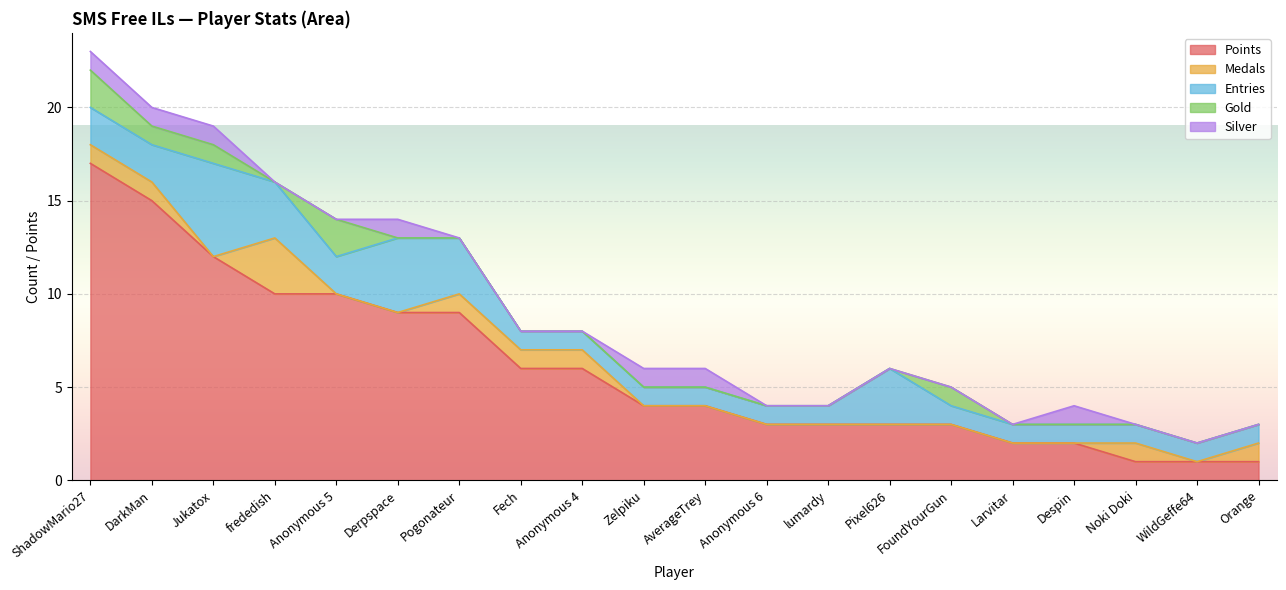

At which label does Entries reach its peak?

Jukatox